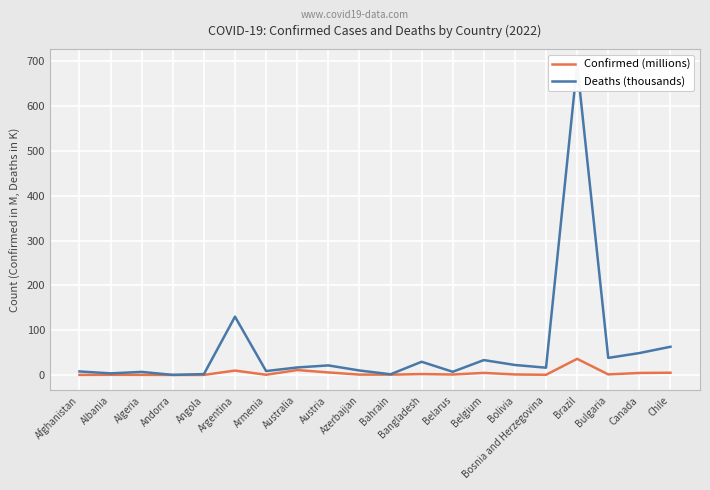

What is the label of the 9th point from the left?

Austria